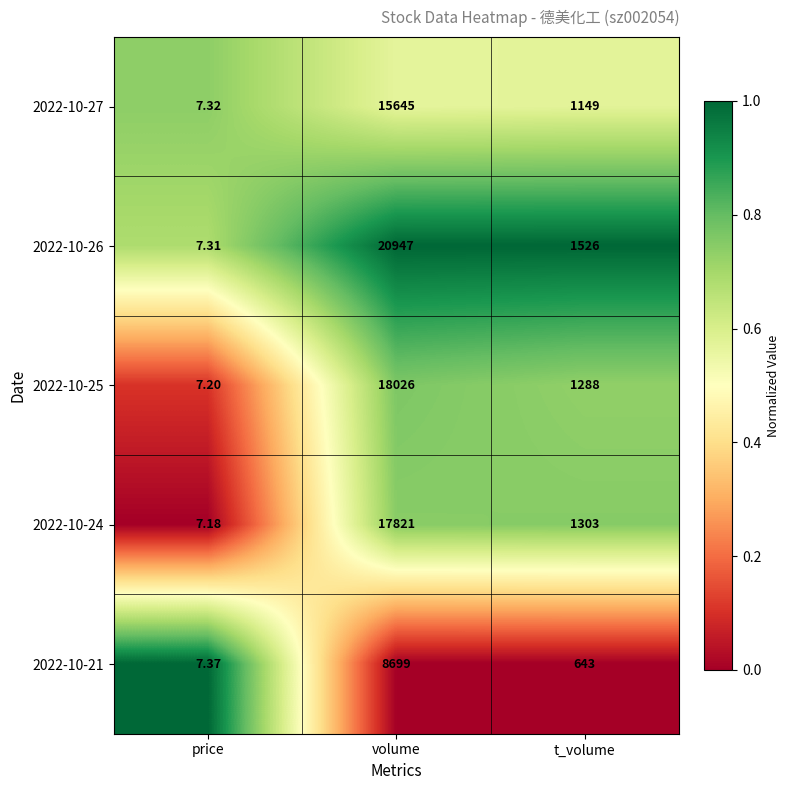

What is the total value across all series at t_volume?

5909.0